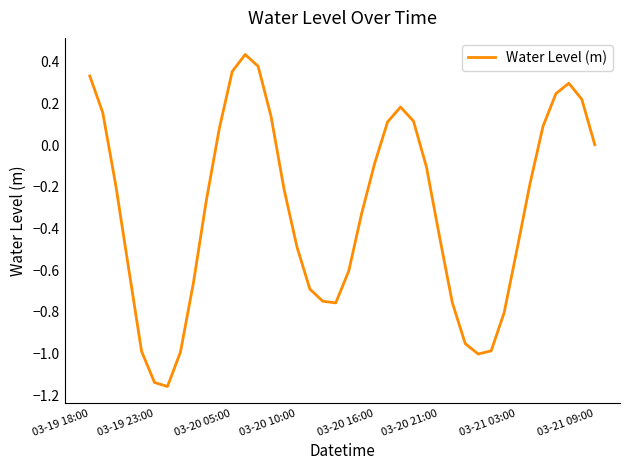

What is the difference between the maximum and minimum values?

1.6